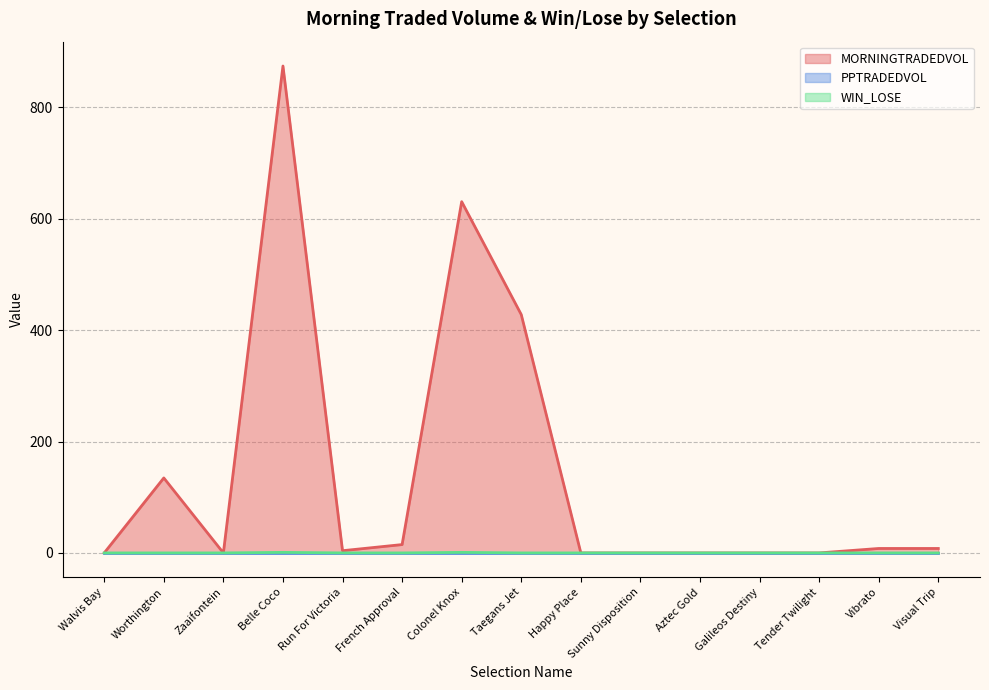

True or false: MORNINGTRADEDVOL and WIN_LOSE cross at least once.

False